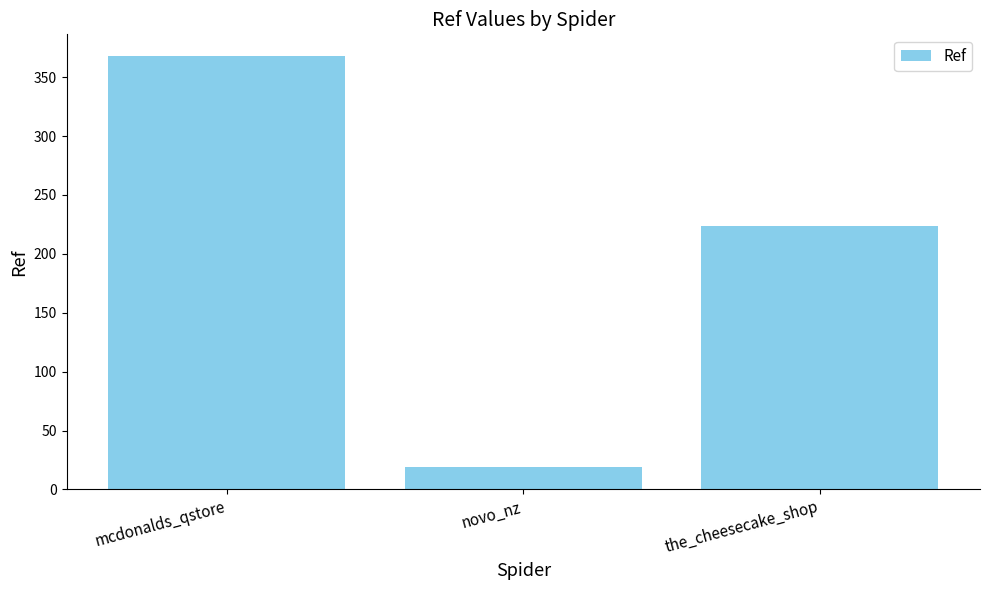

At which label does the data first exceed 224?

mcdonalds_qstore